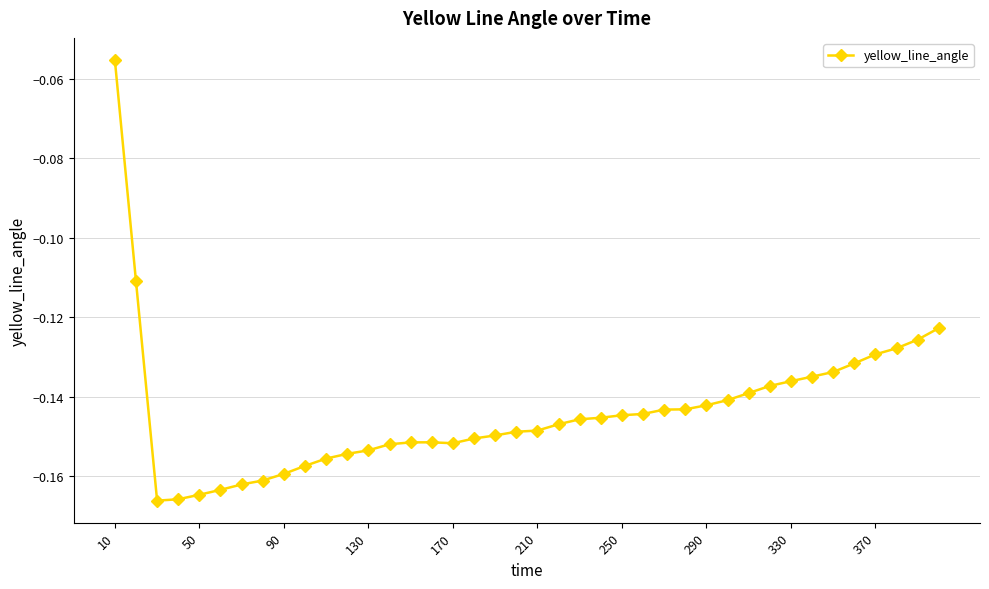

What is the sum of all values?

-5.7